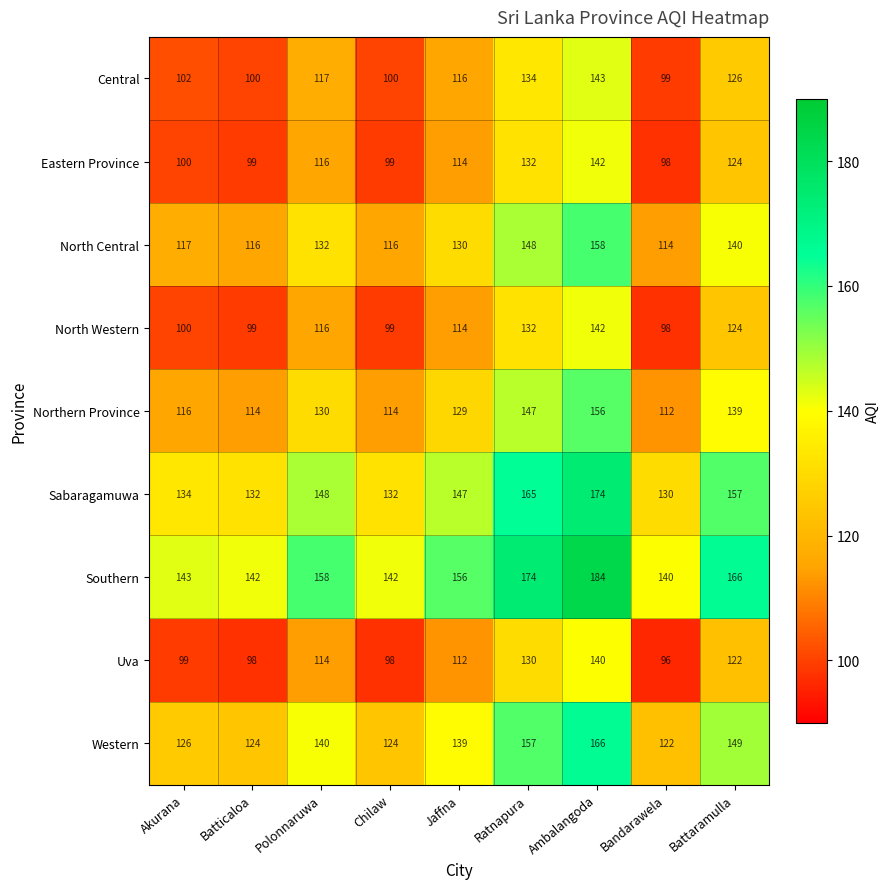

What is the difference between the highest and lowest values at Jaffna?

44